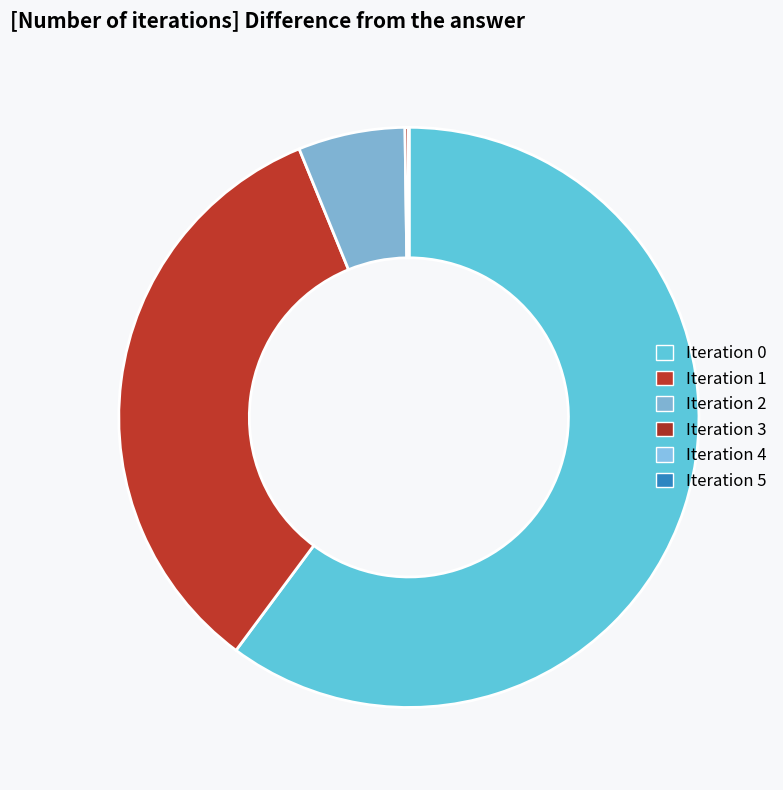

How many slices are in this pie chart?

6